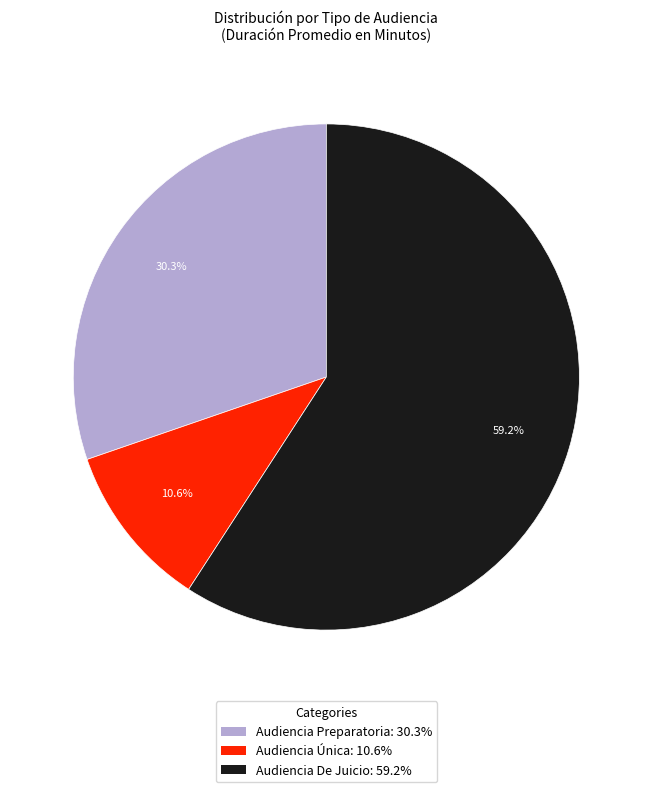

Does Audiencia De Juicio represent more than half of the total?

Yes